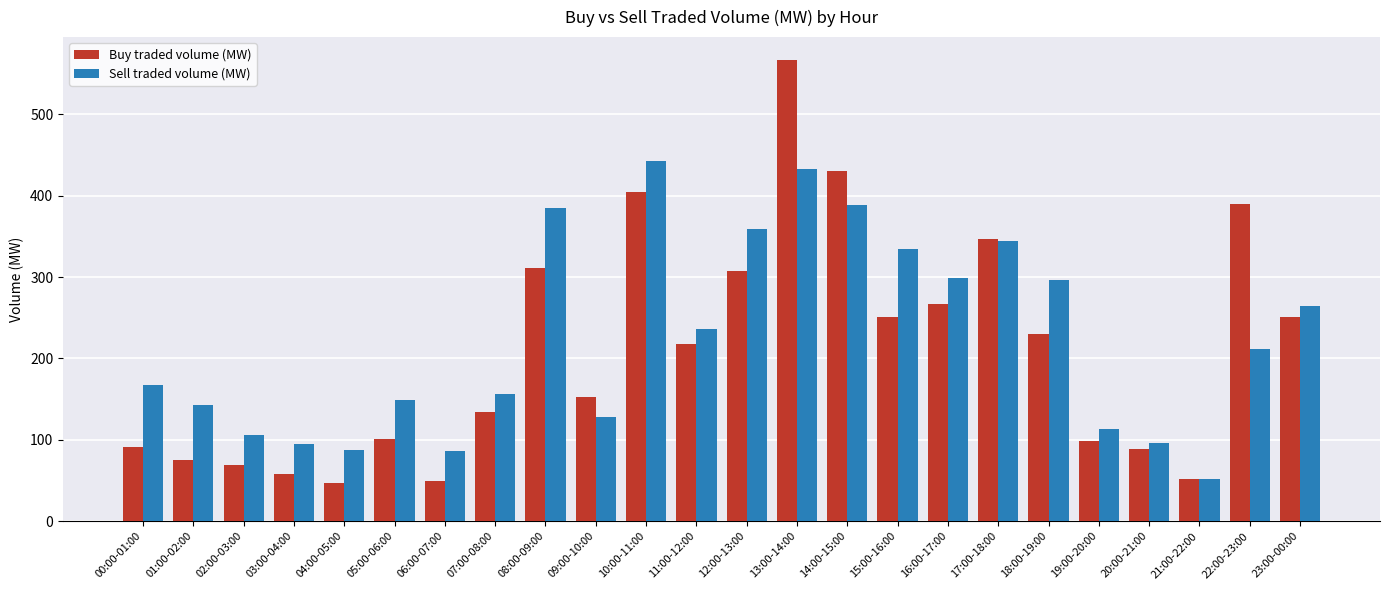

The Buy traded volume (MW) series shows 356.3 at 15:00-16:00. True or false?

False